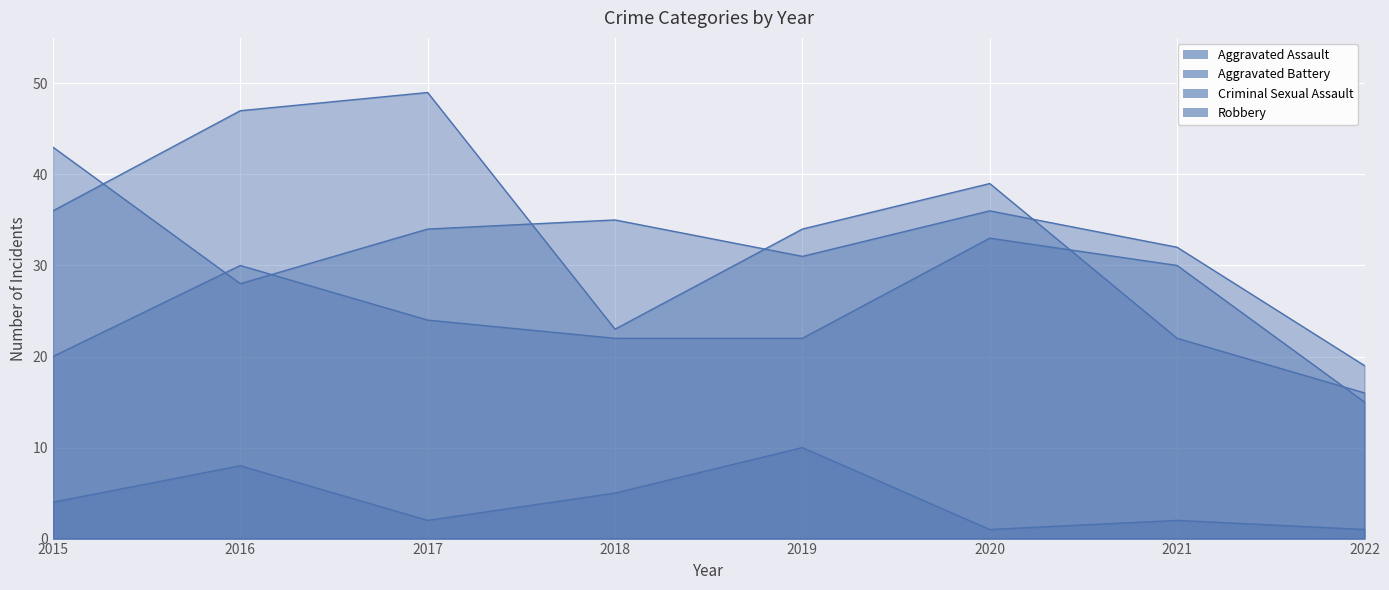

Which series has the largest total across all categories?

Robbery